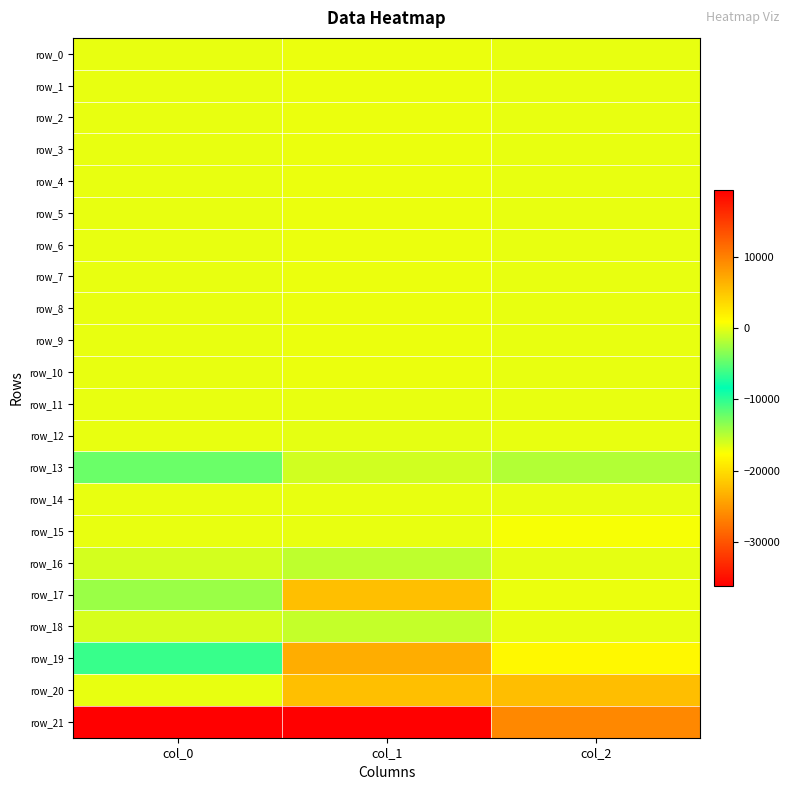

Reading right to left, extract all data points from this chart.

row_0: 17.0	144.1	40.1
row_1: 17.3	145.1	39.0
row_2: 16.9	144.6	41.5
row_3: 17.9	142.9	40.1
row_4: 17.6	141.8	39.2
row_5: 17.7	140.5	39.9
row_6: 16.6	140.3	40.9
row_7: 19.0	140.3	40.8
row_8: 19.5	139.0	40.6
row_9: 18.5	140.6	42.2
row_10: 17.1	140.0	42.2
row_11: 0.2	1.2	0.3
row_12: 83.5	-124.4	27.2
row_13: -1869.2	-838.2	-4560.7
row_14: 1.3	-2.5	-1.5
row_15: 628.8	26.4	24.0
row_16: -67.7	-1483.4	-760.3
row_17: 125.4	5449.6	-2837.6
row_18: 20.2	-1261.2	-645.1
row_19: 1386.7	6824.3	-6380.3
row_20: 5597.3	5462.1	29.1
row_21: -26215.9	-36208.7	19438.9